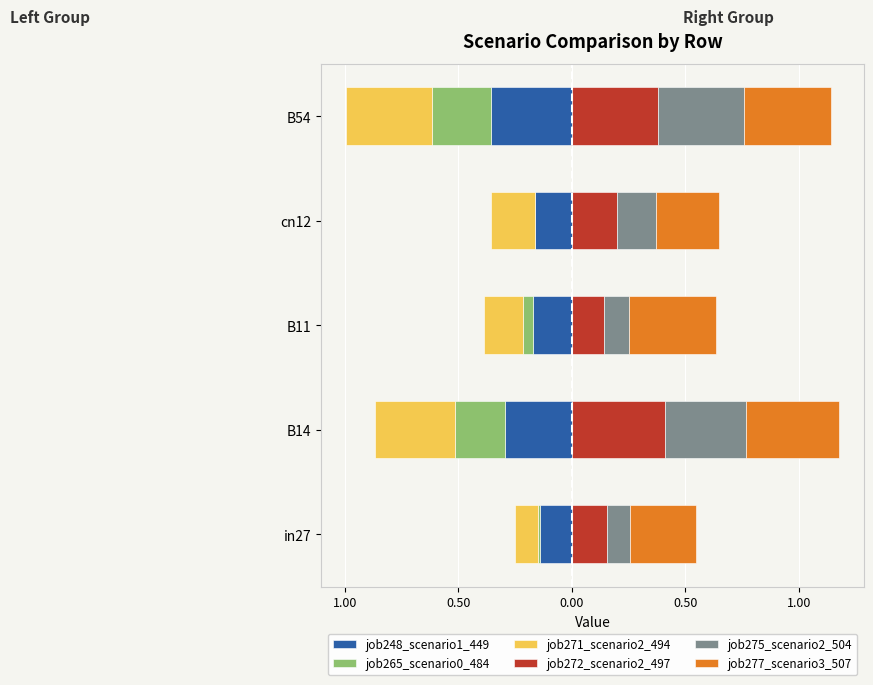

At how many categories does at least one series exceed 0?

5